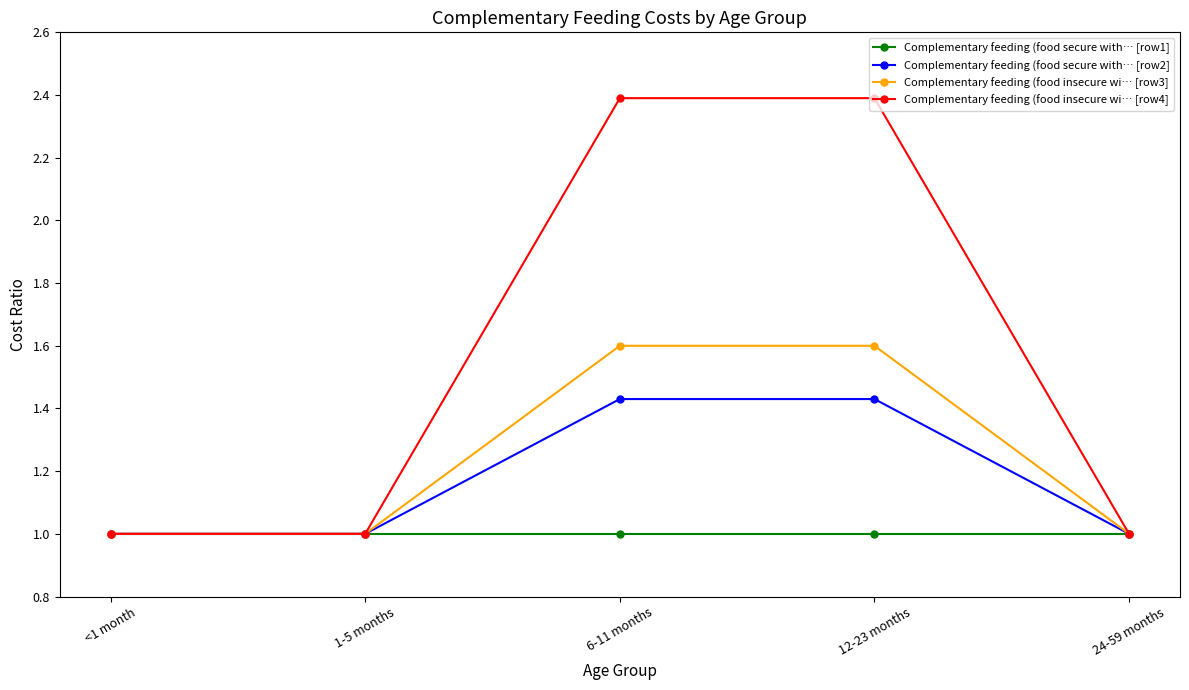

What is the smallest value displayed?

1.0